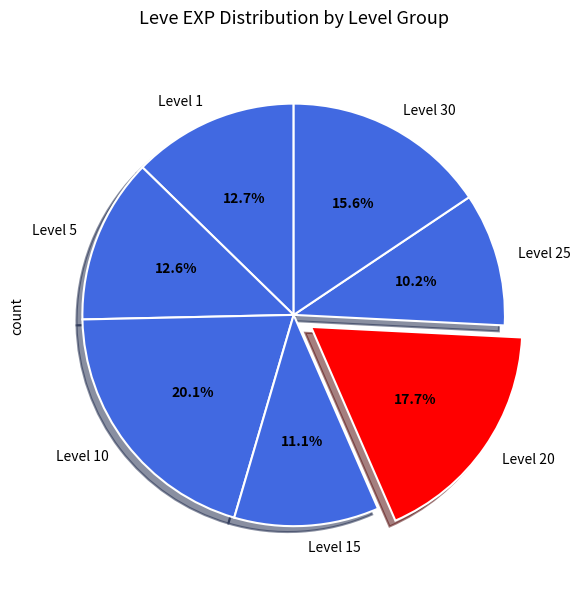

How many slices are in this pie chart?

7